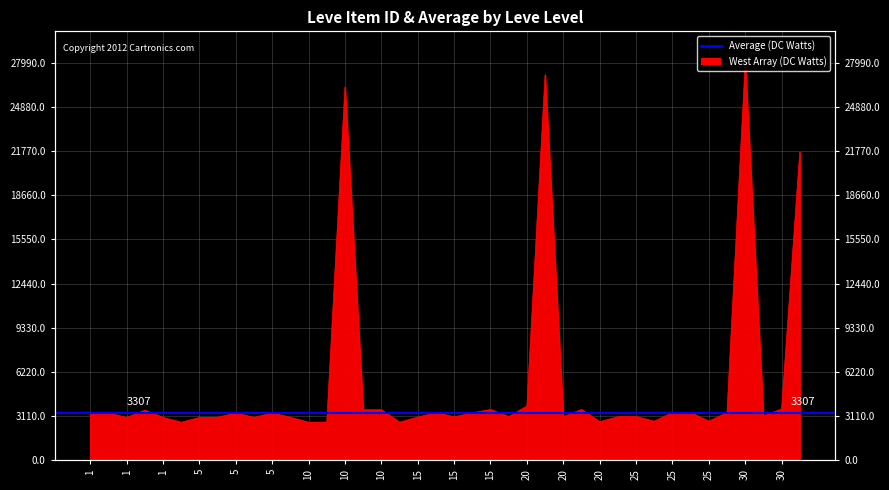

What is the change in value from 1 to 10?

+543